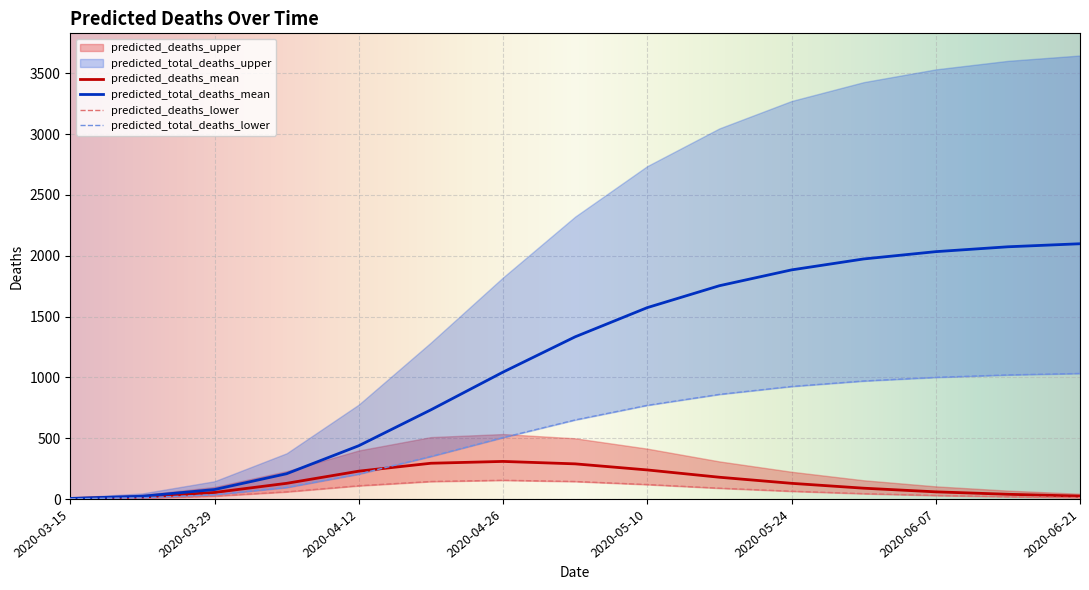

How many data points does each series have?

15